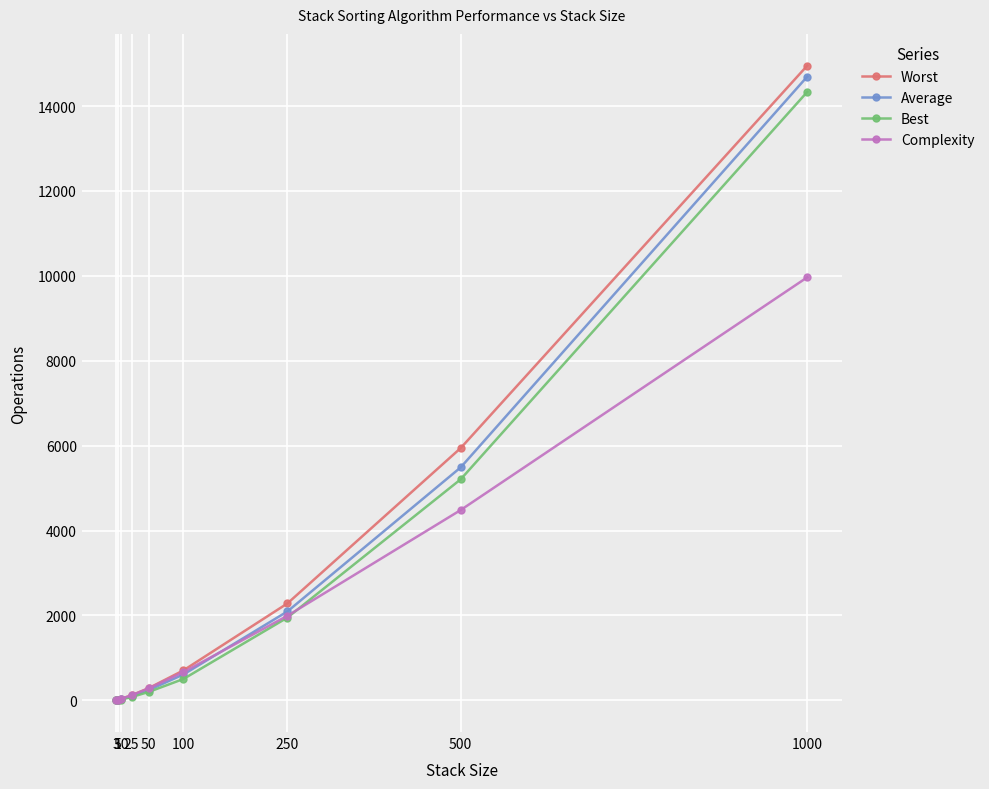

Which series ends up on top after the final intersection of Best and Complexity?

Best